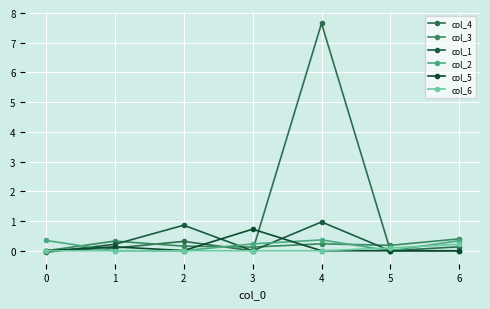

True or false: col_4 and col_3 intersect in this chart.

True